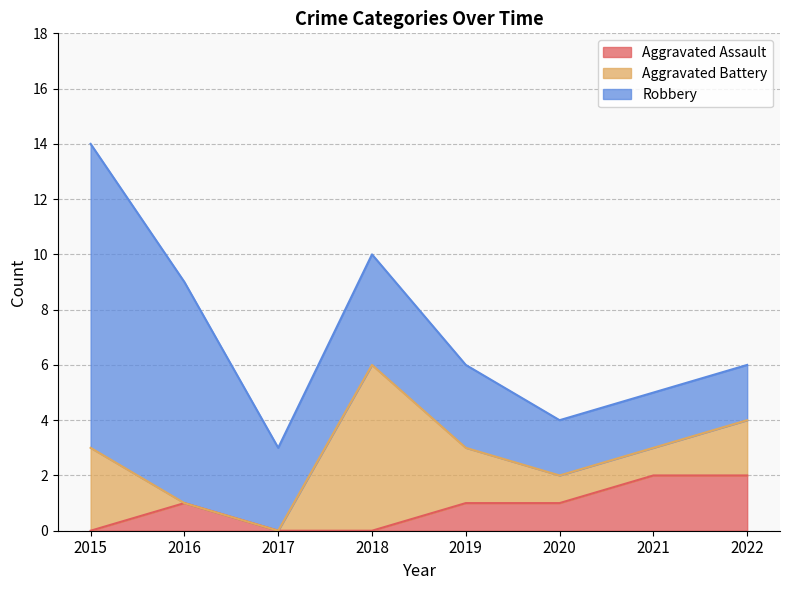

Is the value of Aggravated Assault at 2019 greater than the value of Robbery at 2022?

No